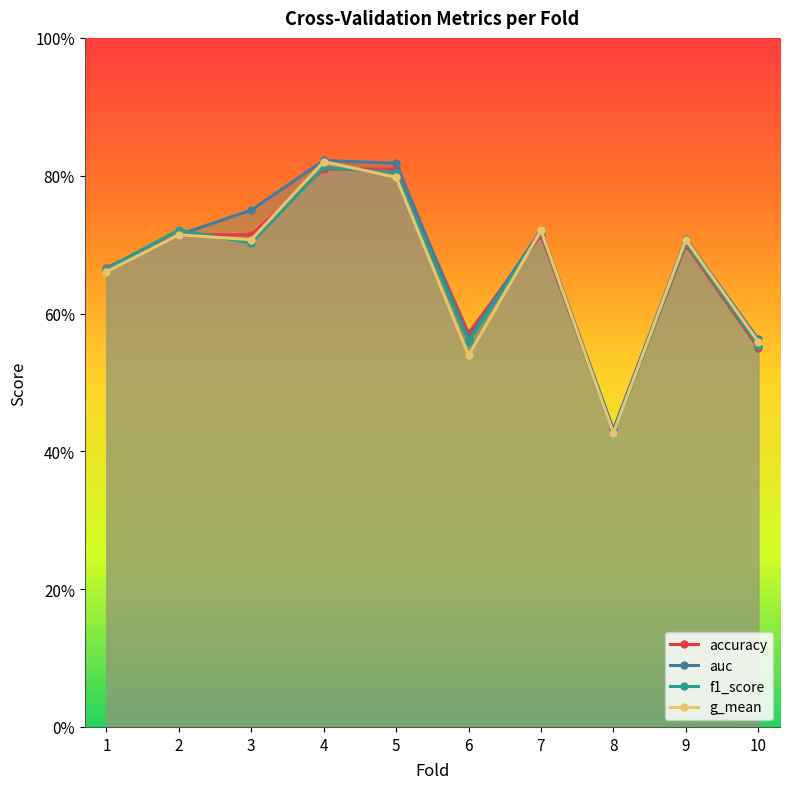

At which category does g_mean reach its first local peak?

2